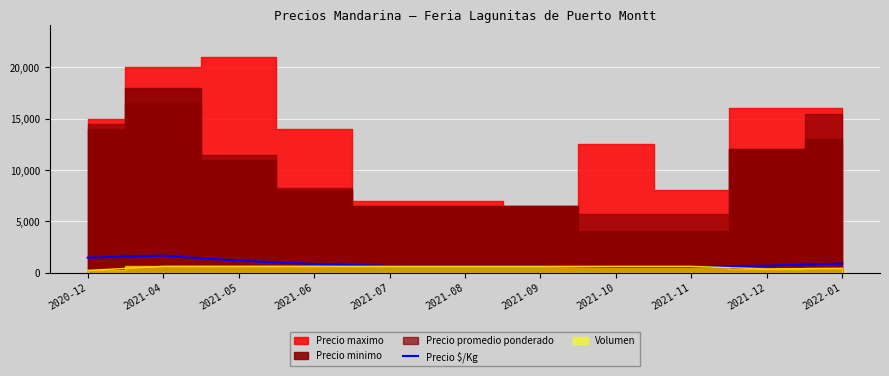

True or false: the data shows 206 at 2021-10.

False